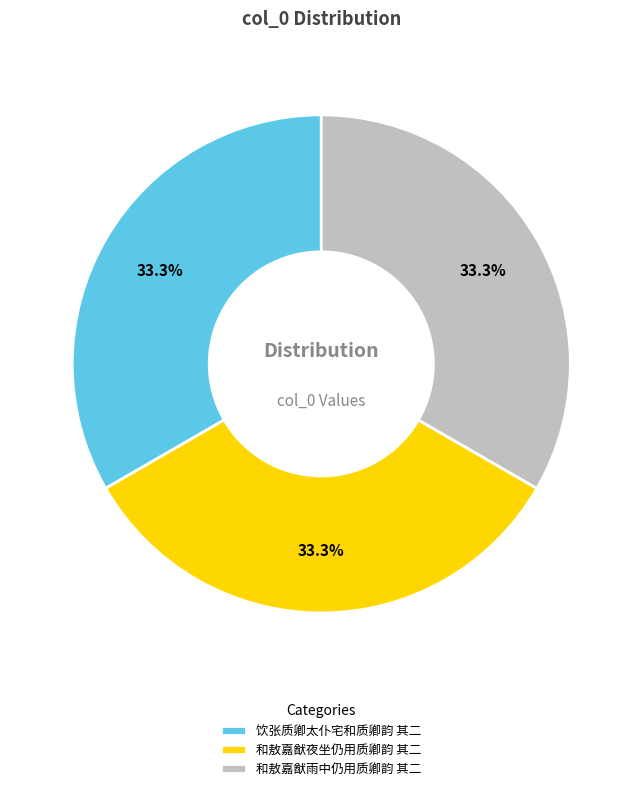

Do 和敖嘉猷夜坐仍用质卿韵 其二 and 和敖嘉猷雨中仍用质卿韵 其二 together represent more than half of the pie?

Yes